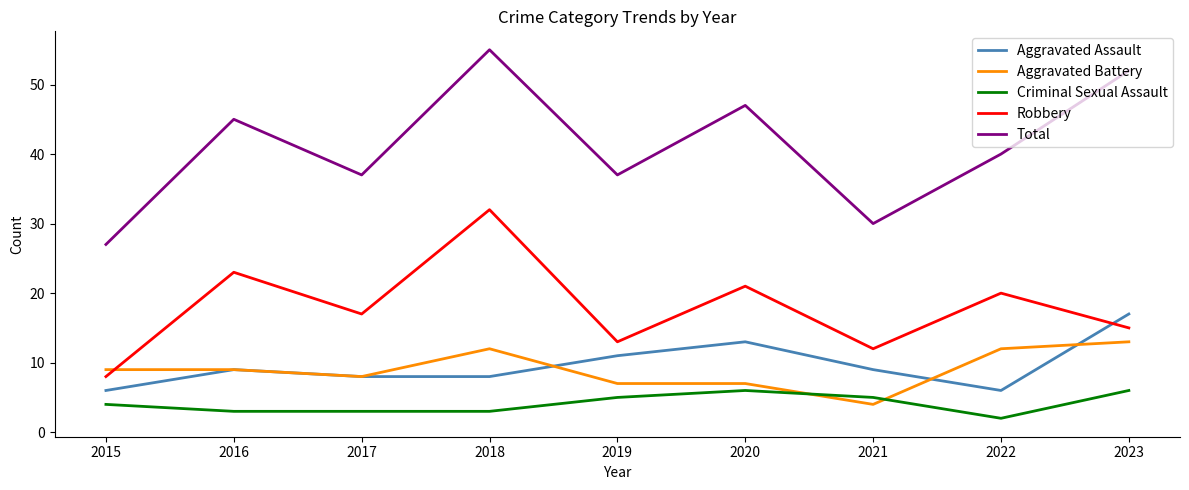

The value of Robbery at 2015 is 4. True or false?

False